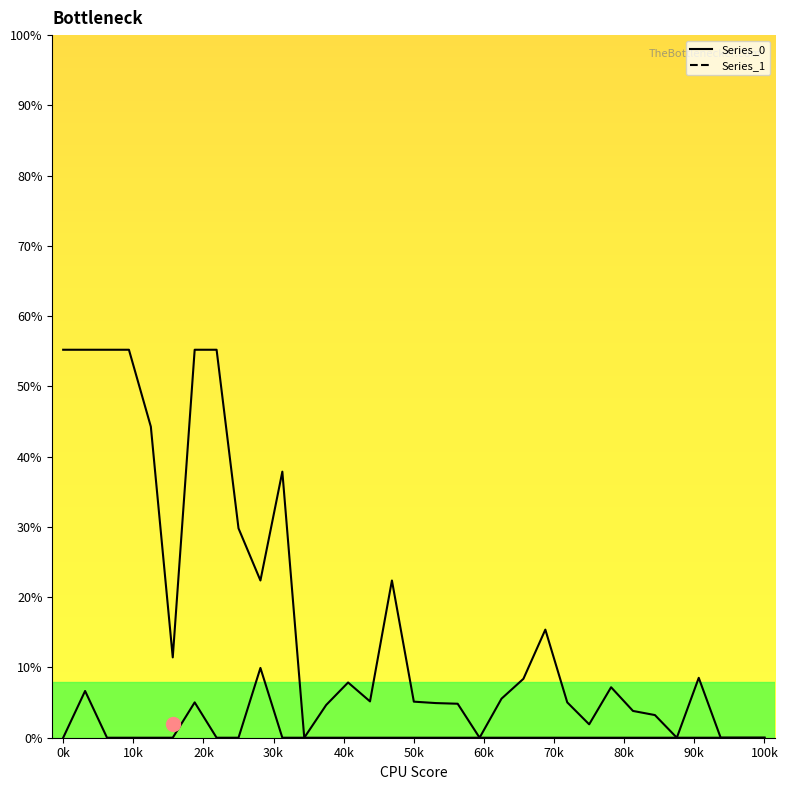

Is the value of Series_0 at 19 greater than the value of Series_1 at 31?

No